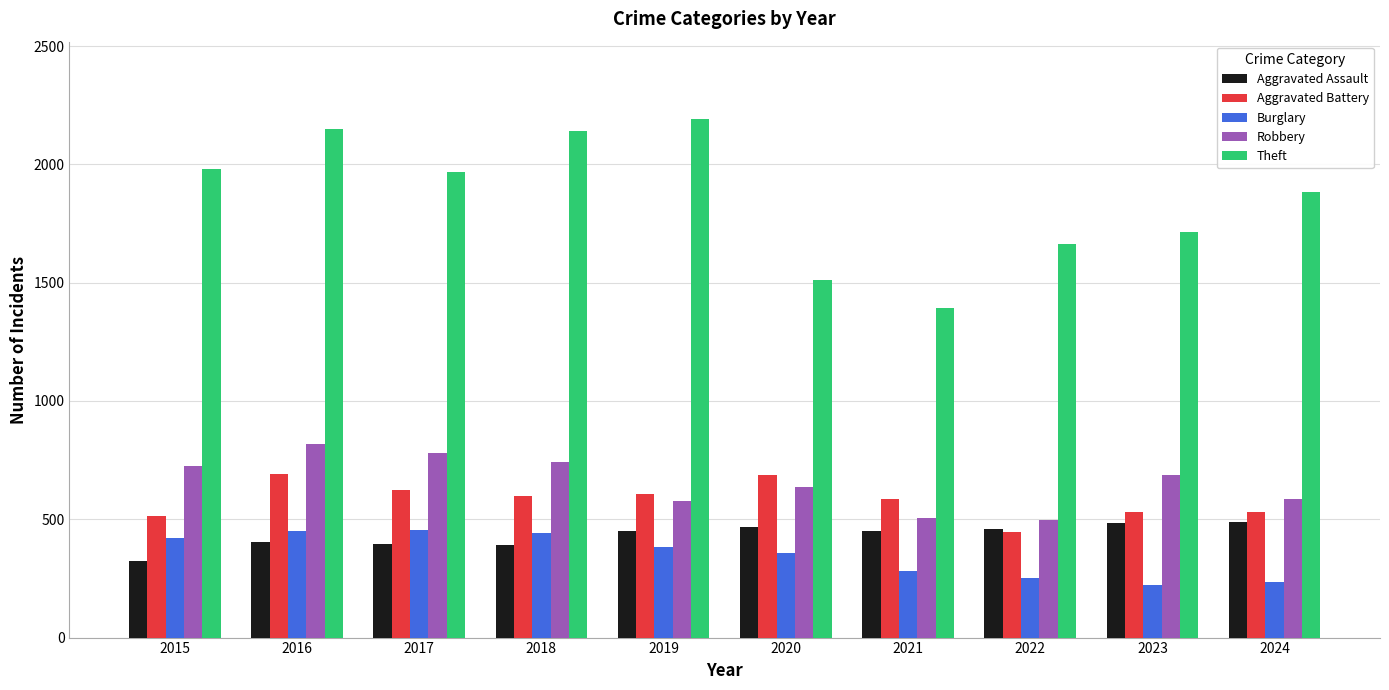

What is the value of the Aggravated Assault bar at the 7th from the left?

452